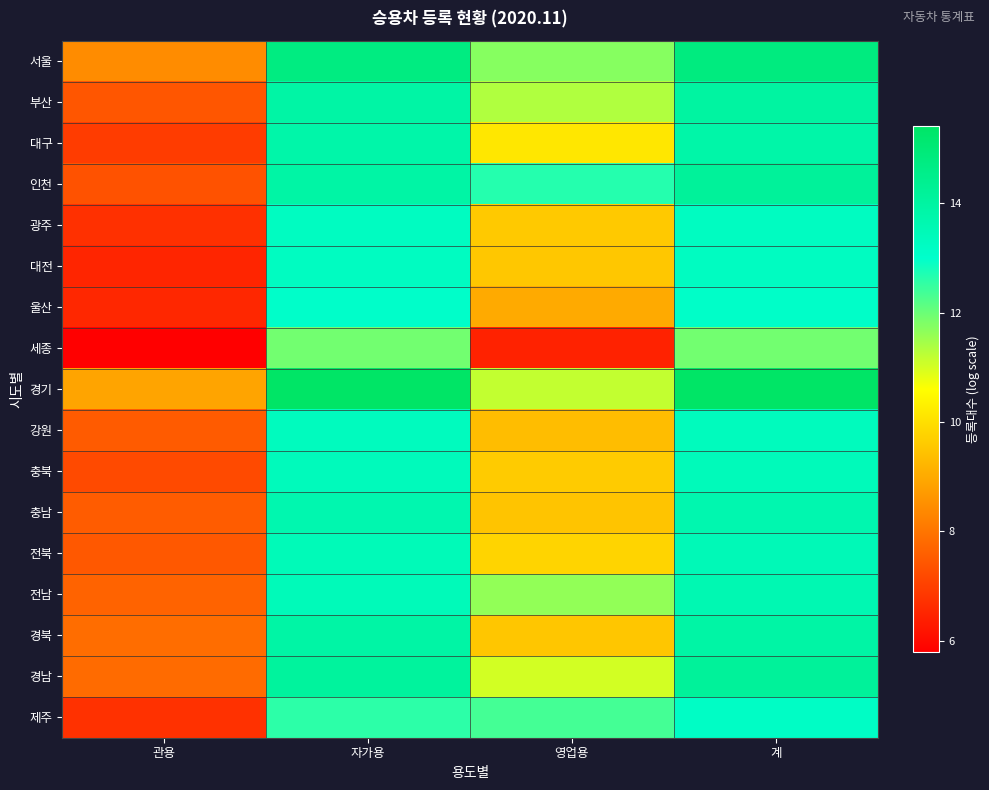

Rank the series at 자가용 from lowest to highest value.

세종, 제주, 울산, 광주, 대전, 강원, 충북, 전남, 전북, 충남, 대구, 경북, 부산, 인천, 경남, 서울, 경기